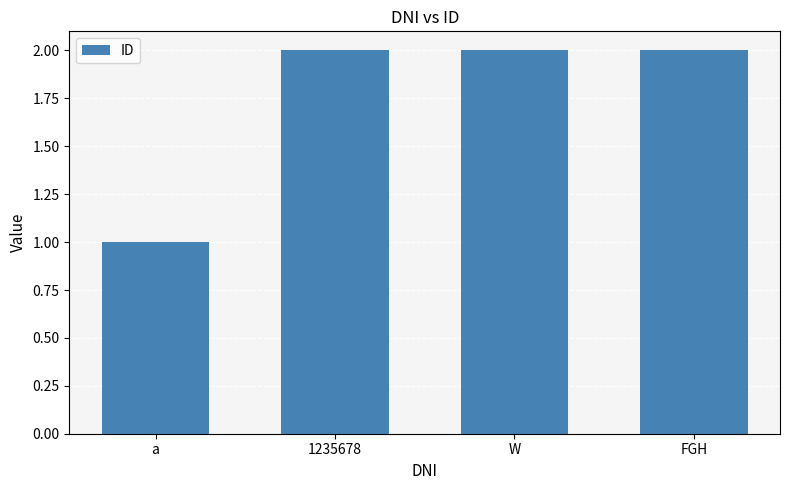

What is the maximum value shown in the chart?

2